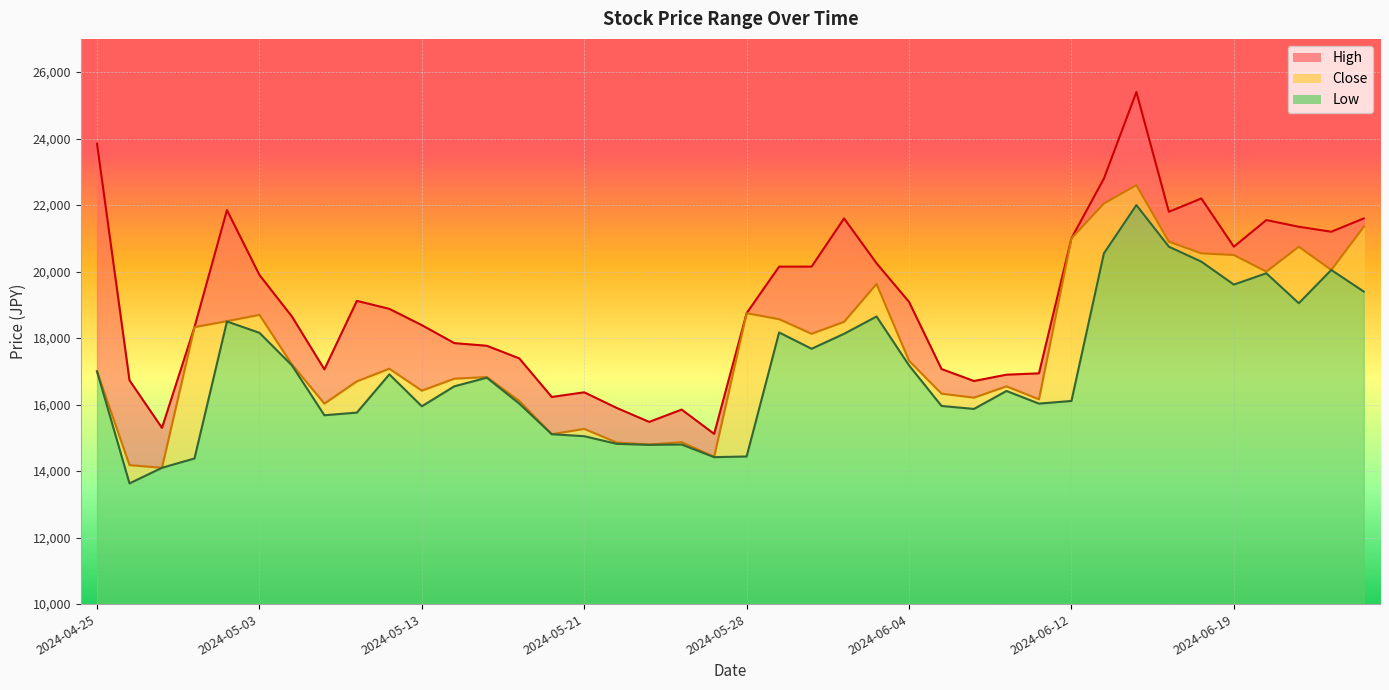

Between 2024-05-28 and 2024-05-14, which is larger?

2024-05-28